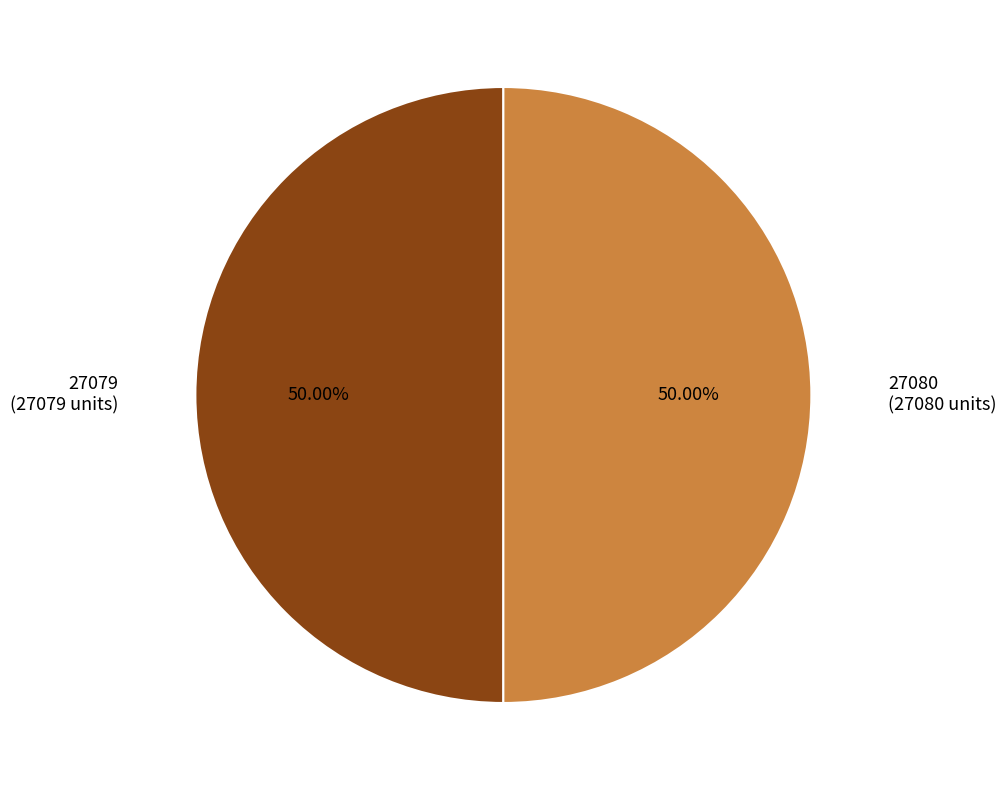

What is the ratio of the value at 27079 (27079 units) to the value at 27080 (27080 units)?

1.0